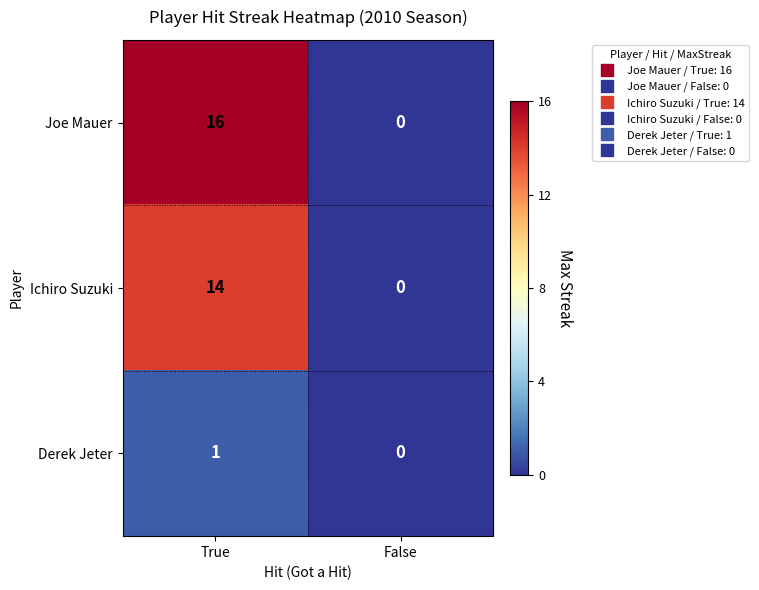

What is the average value of the Joe Mauer series?

8